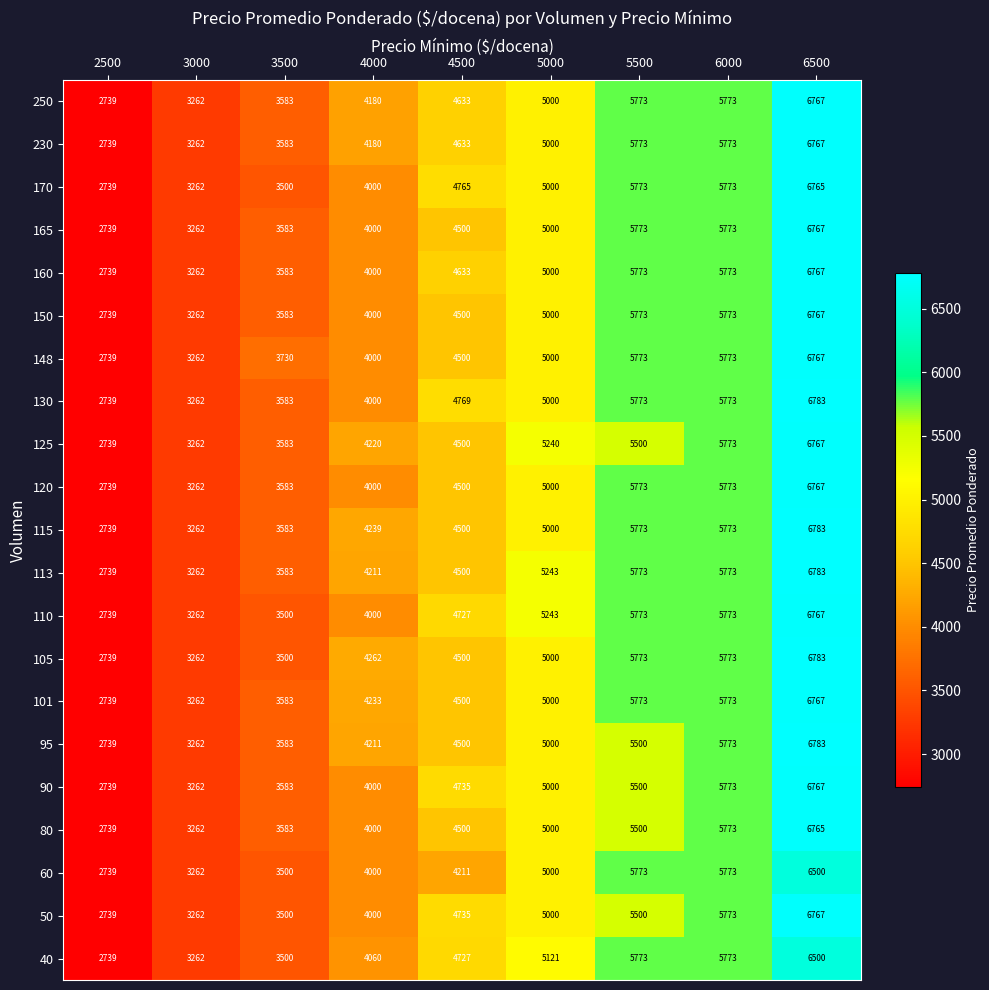

Which series changed the most between 4000 and 6500?

130